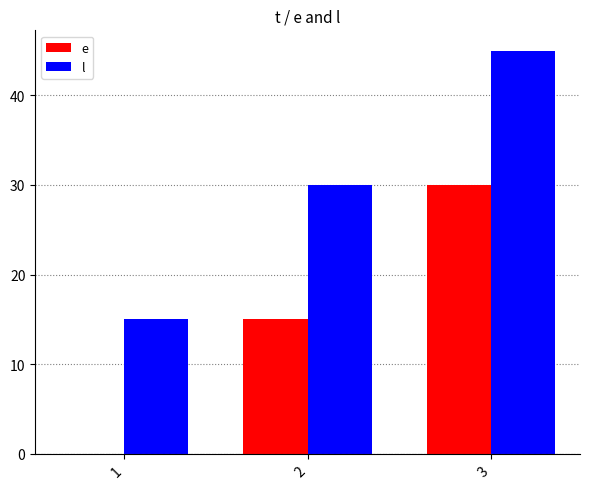

Count the number of data series in this chart.

2